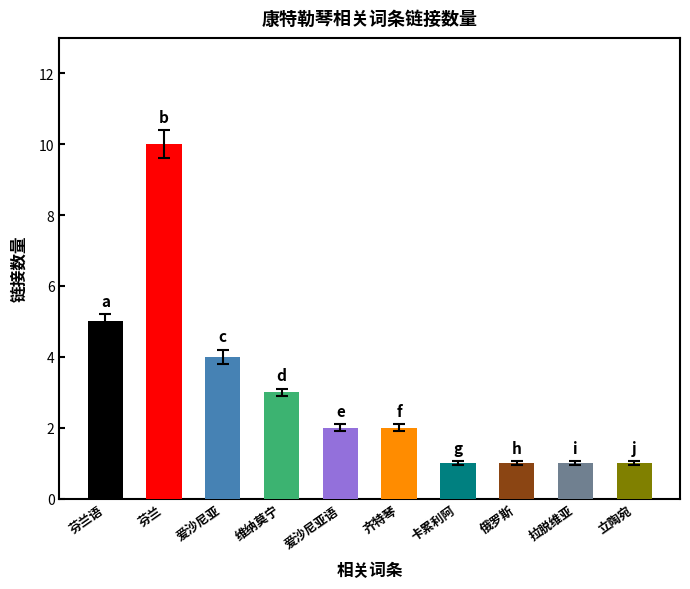

Read the value at 芬兰语.

5